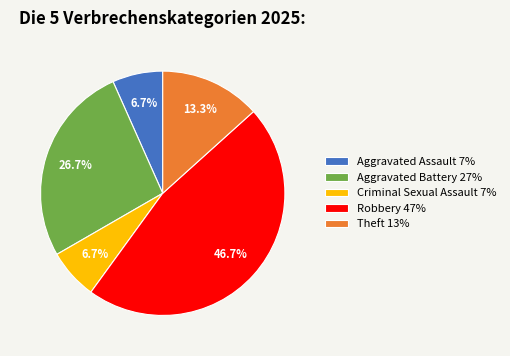

Does Aggravated Battery 27% represent more than half of the total?

No